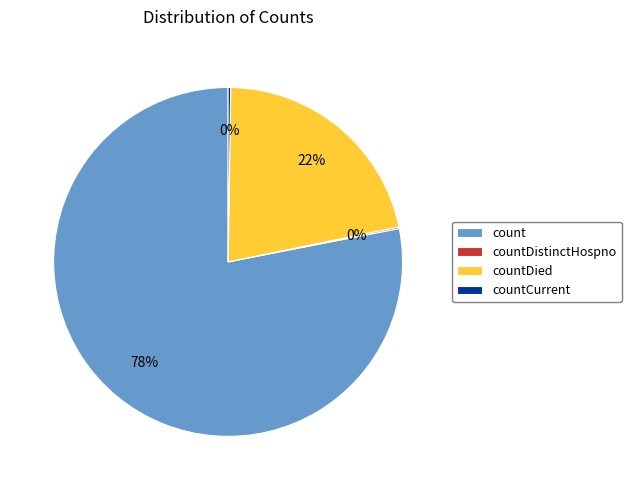

Does count represent more than half of the total?

Yes